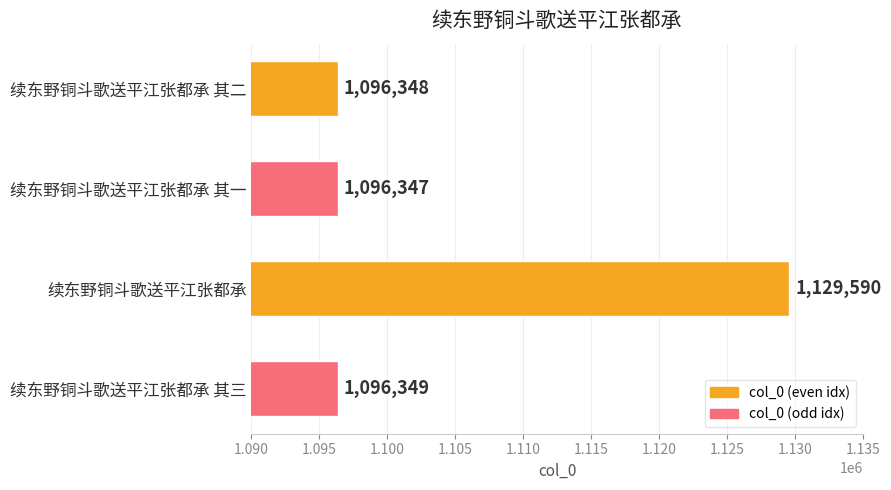

Reading bottom to top, extract all data points from this chart.

1096349	1129590	1096347	1096348